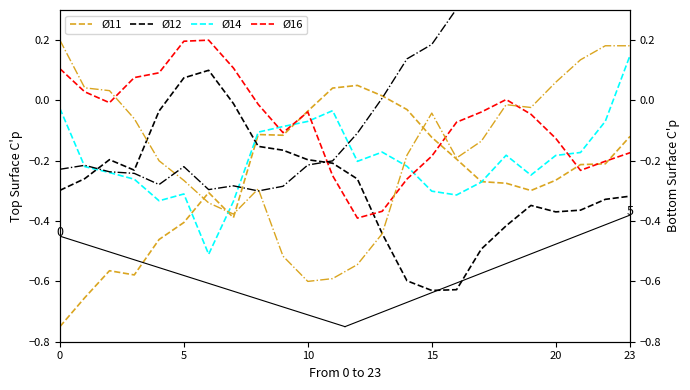

The Ø12 series shows -0.3 at 11. True or false?

False